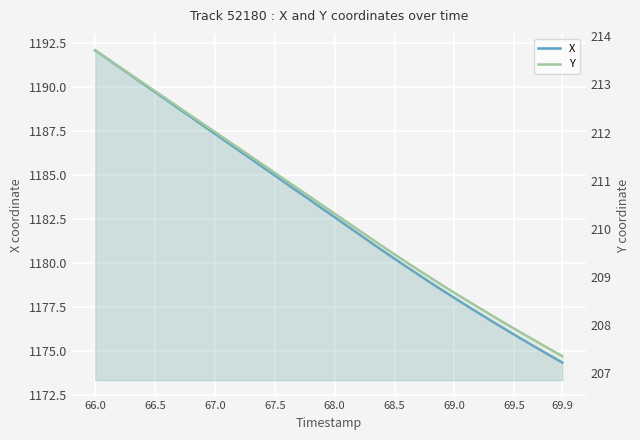

Does the chart display data point markers on the line(s)?

No